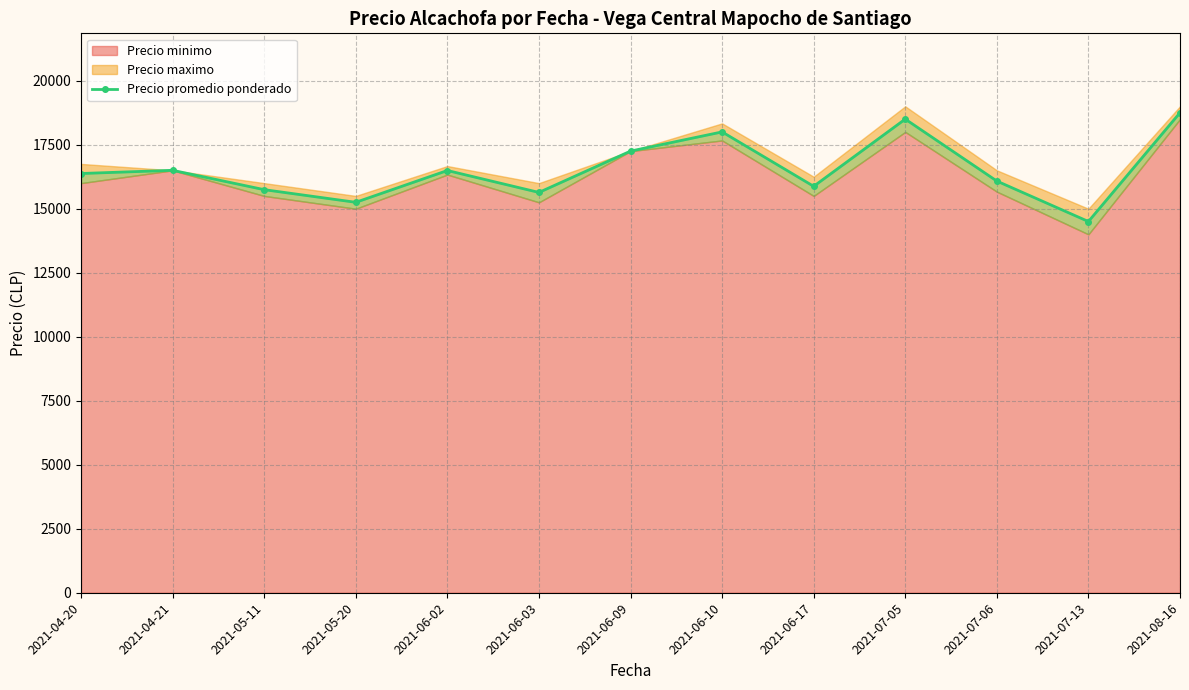

What is the change in value from 2021-06-02 to 2021-06-03?

-856